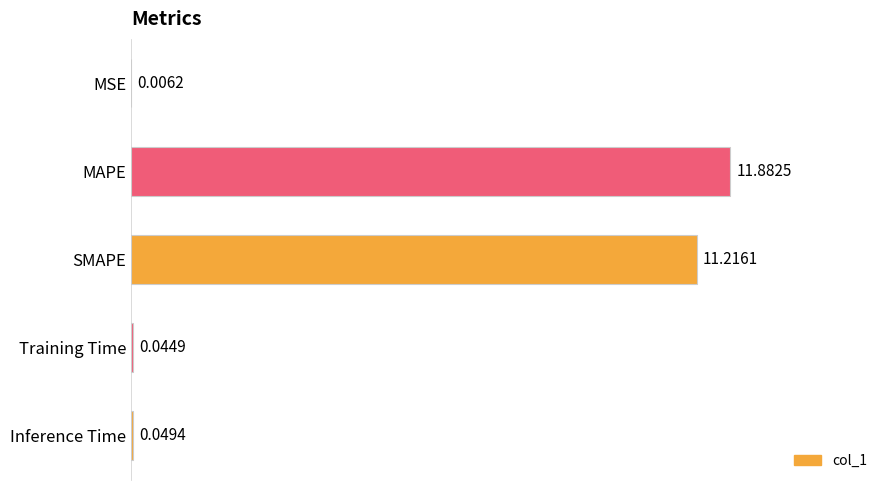

What is the average value?

4.6